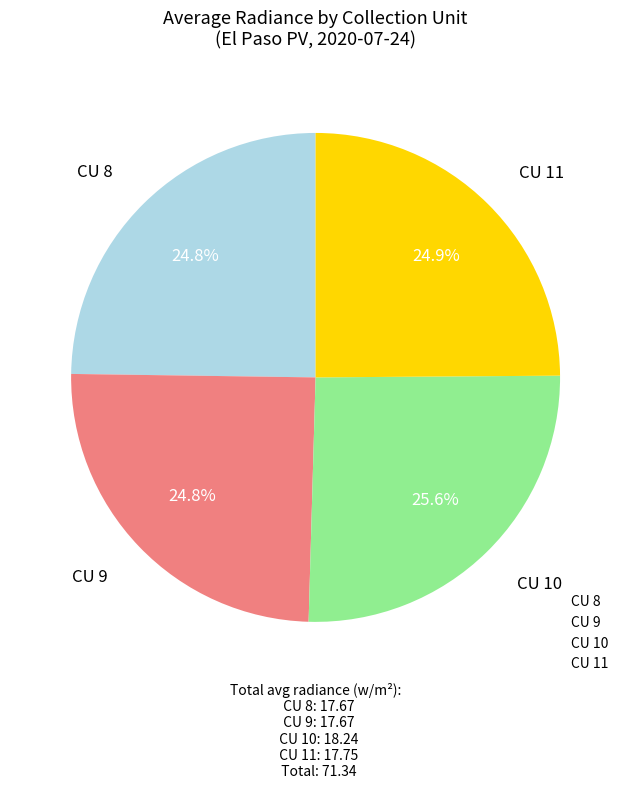

What is the largest slice in the pie chart?

CU 10